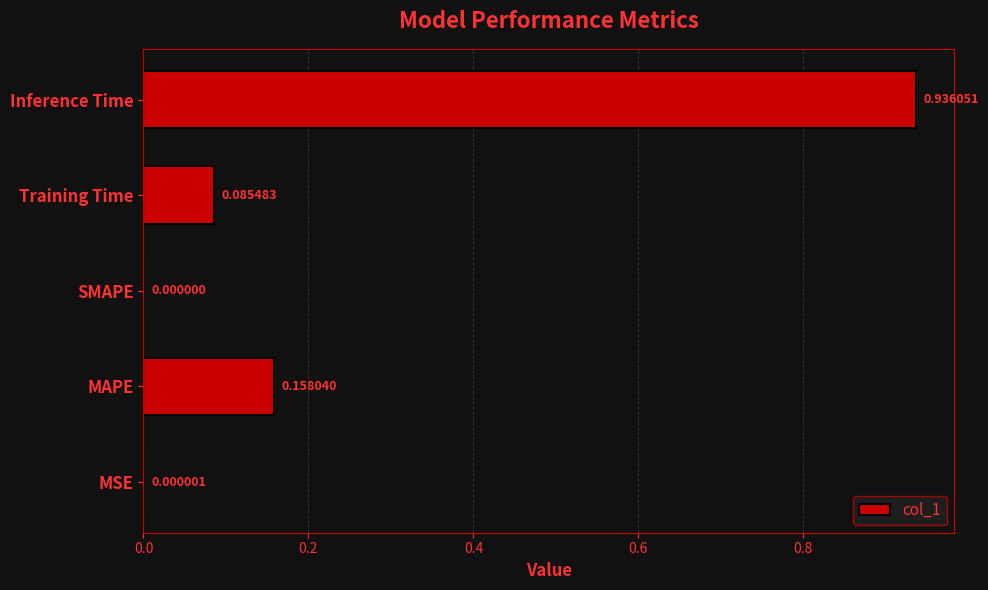

Which label corresponds to the largest value in the chart?

Inference Time